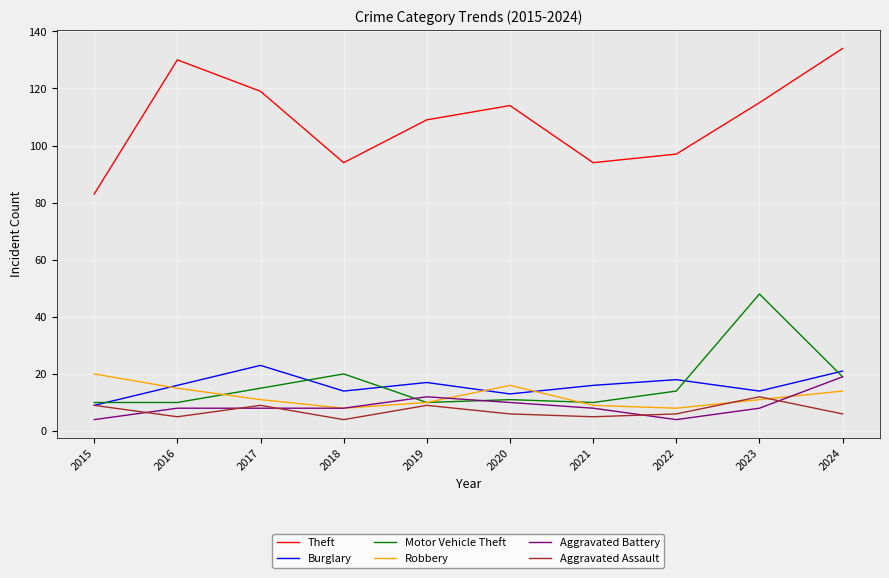

Which series has the largest range (max minus min)?

Theft